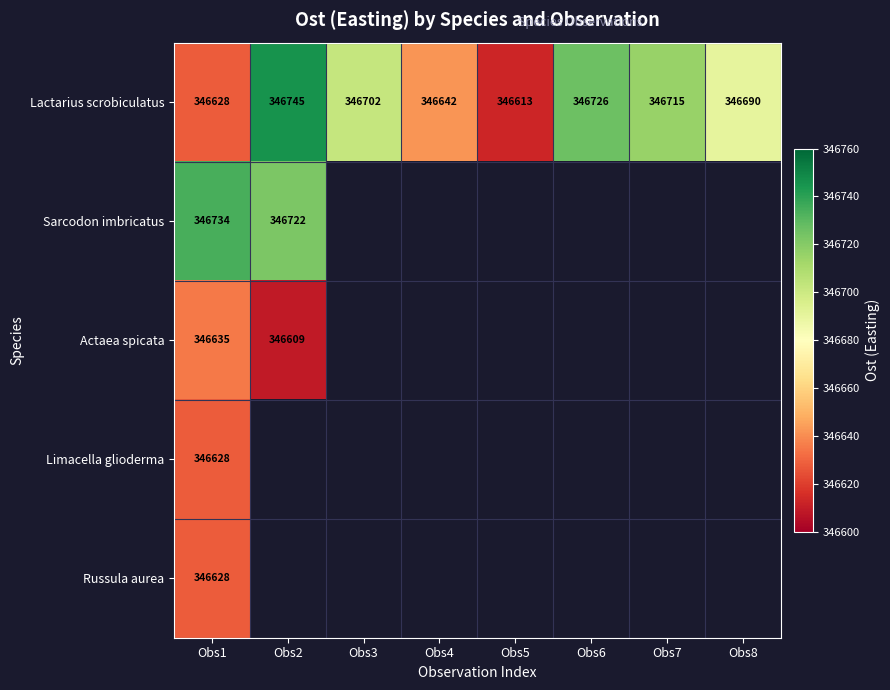

The value of Lactarius scrobiculatus at Obs7 is 505847.6. True or false?

False